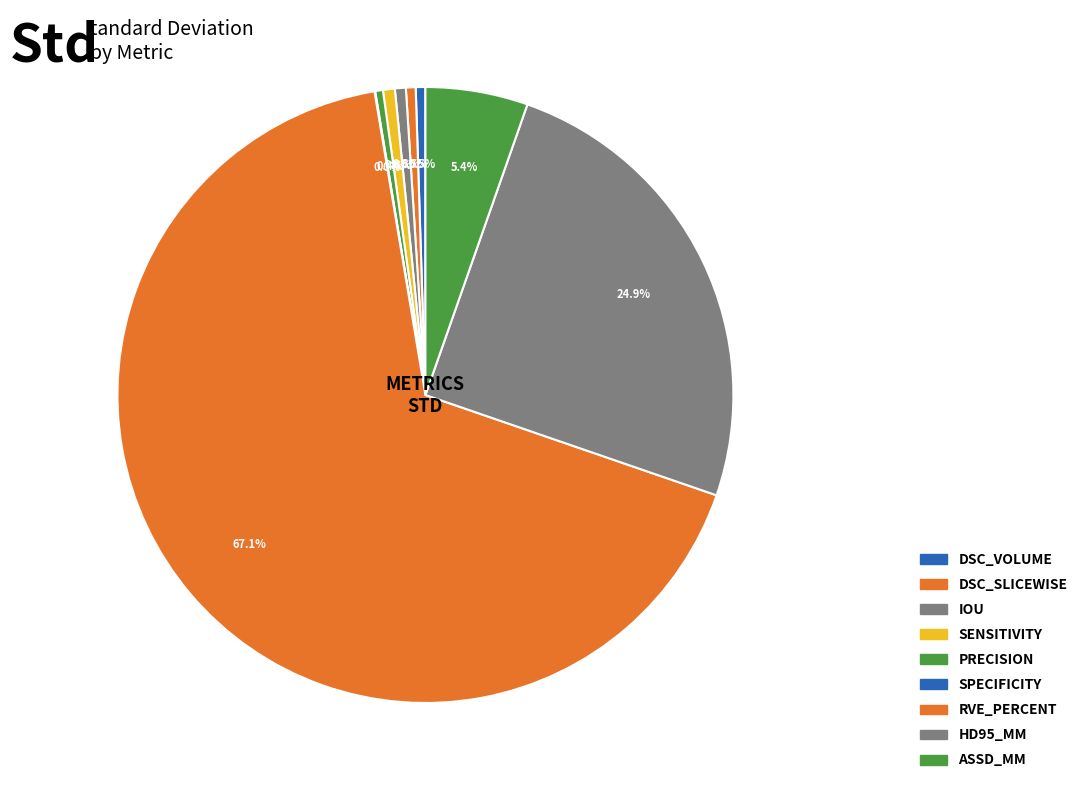

Is there a majority slice in this chart?

Yes